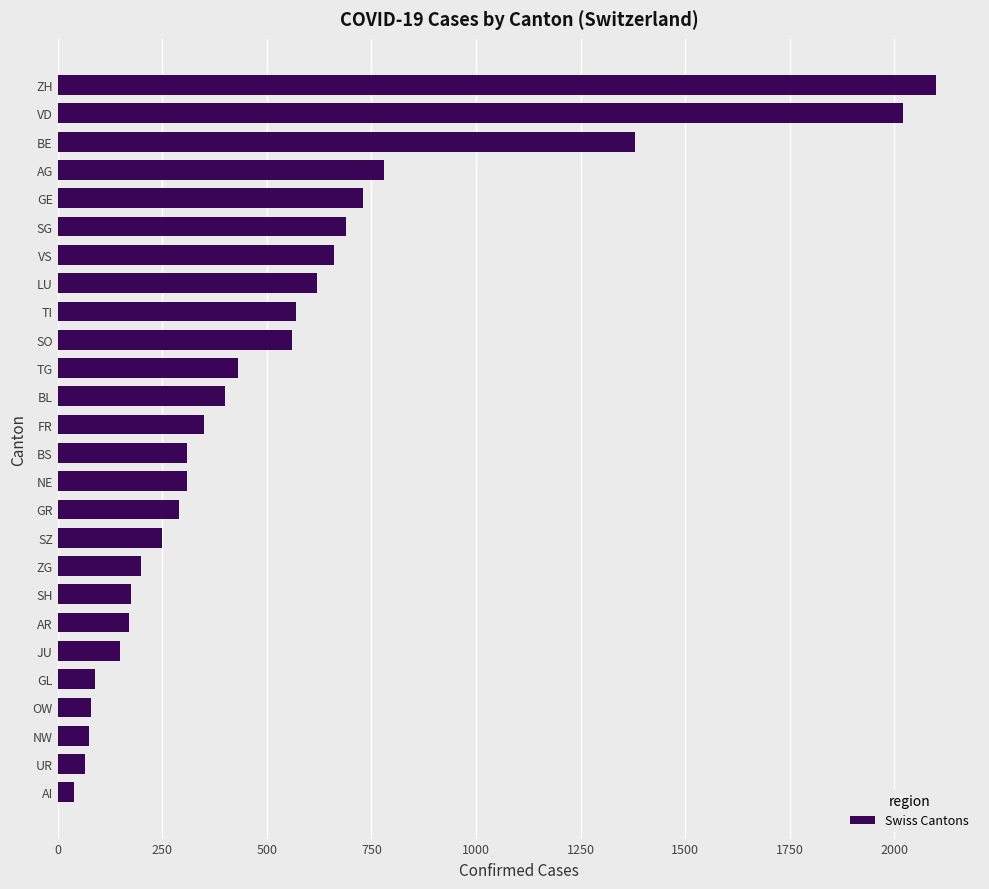

What is the maximum value shown in the chart?

2100